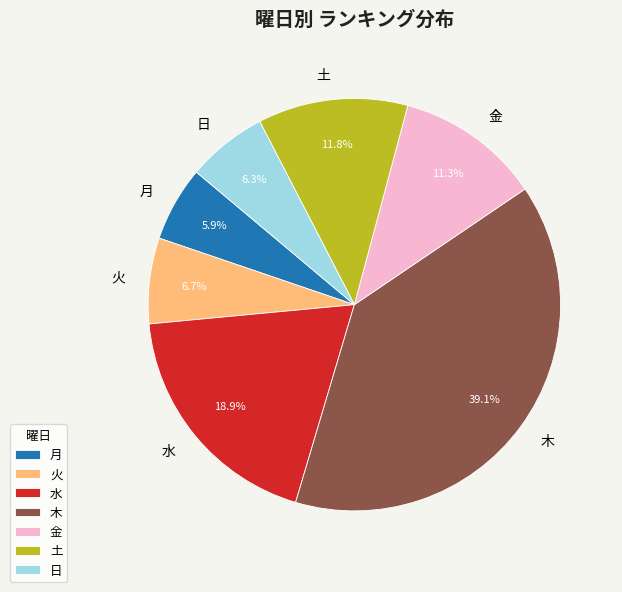

Approximately how many times larger is the value at 土 compared to 金?

1.0